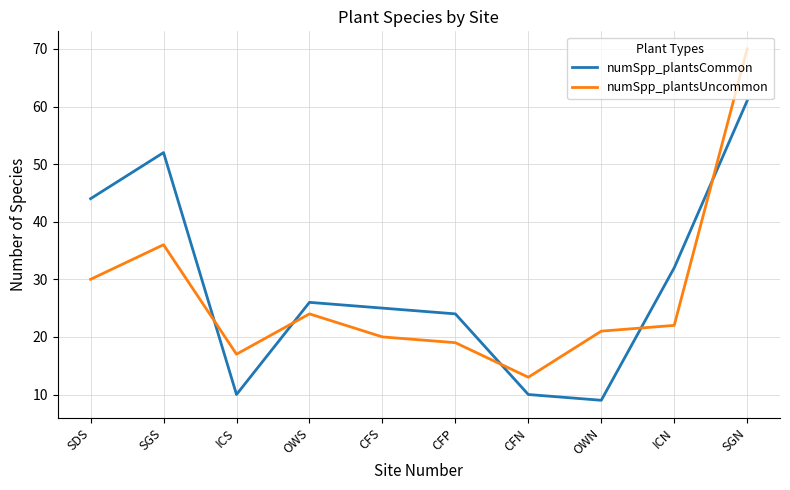

How many distinct data groups are displayed?

2